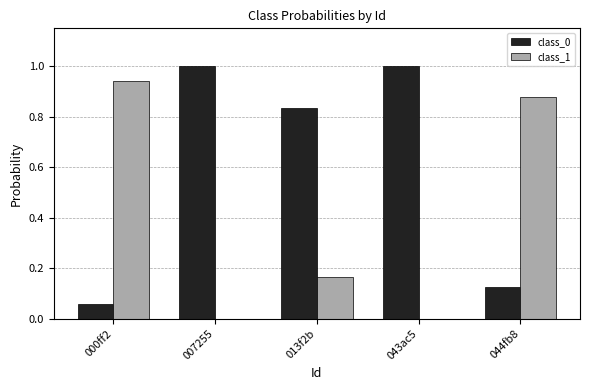

Which series has the largest total across all categories?

class_0